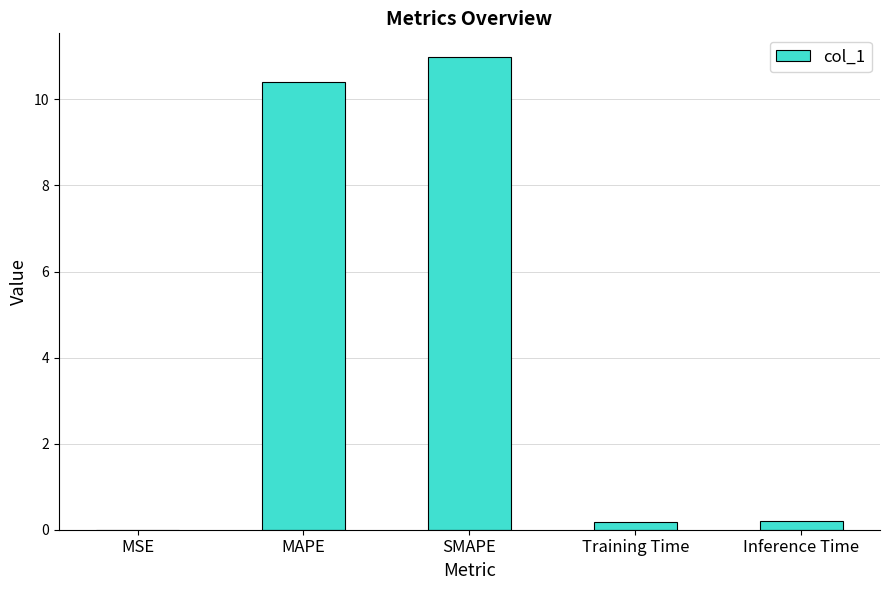

The chart shows a value of 2.3 at SMAPE. True or false?

False